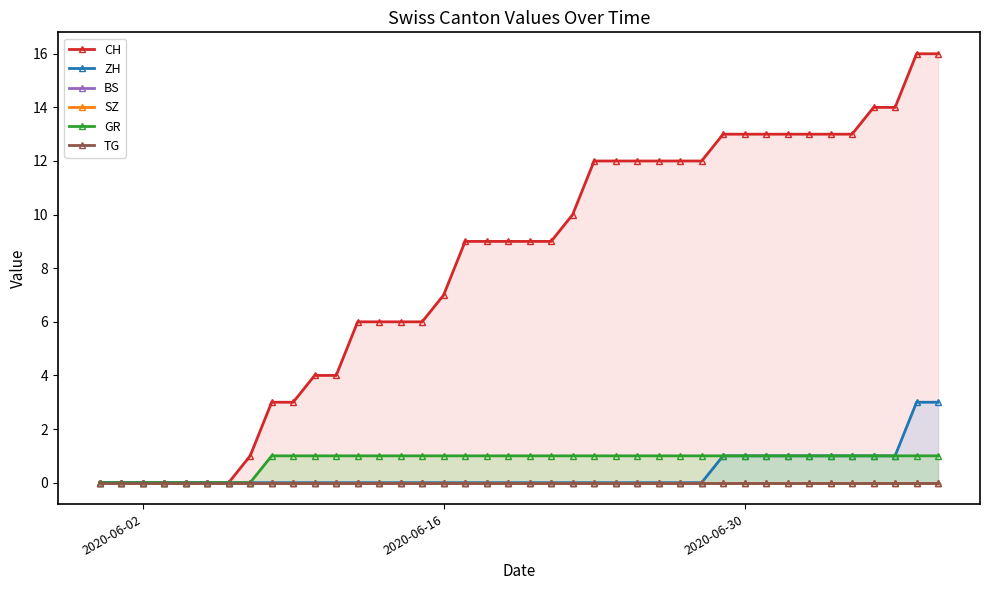

How many data points does each series have?

40